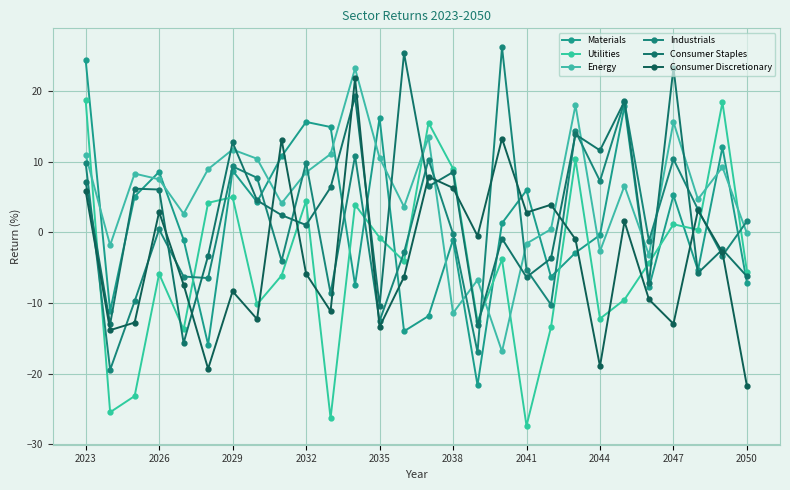

How many interior local valleys does the Utilities series have?

9